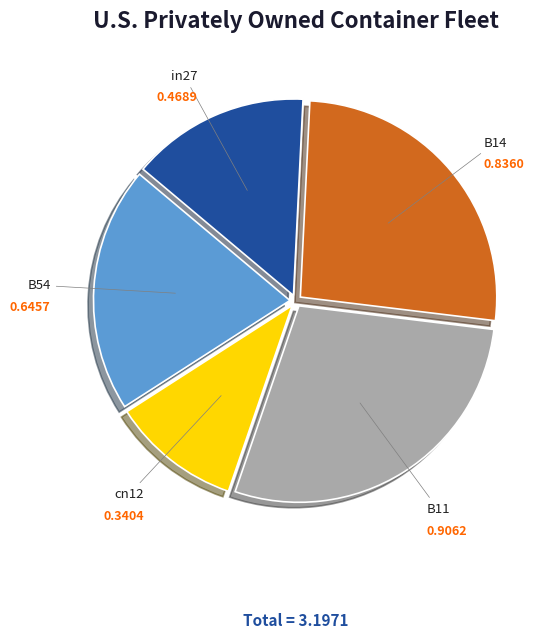

Is there any slice that represents more than half of the pie?

No